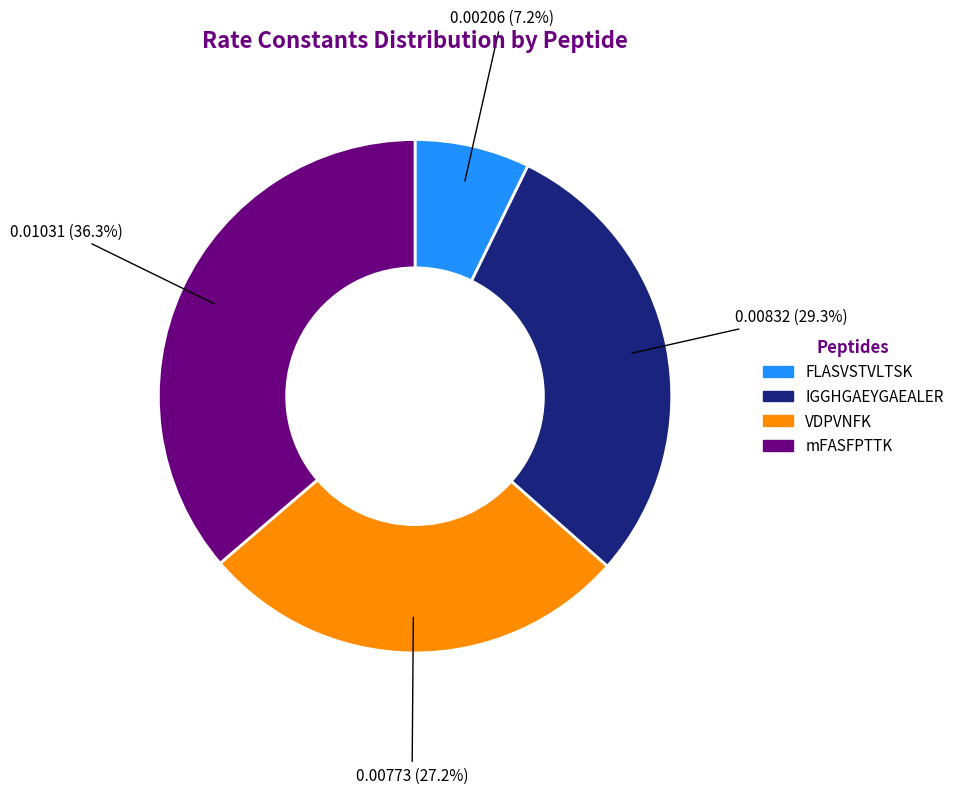

To the nearest percent, what is the difference between the IGGHGAEYGAEALER and FLASVSTVLTSK slice percentages?

22%